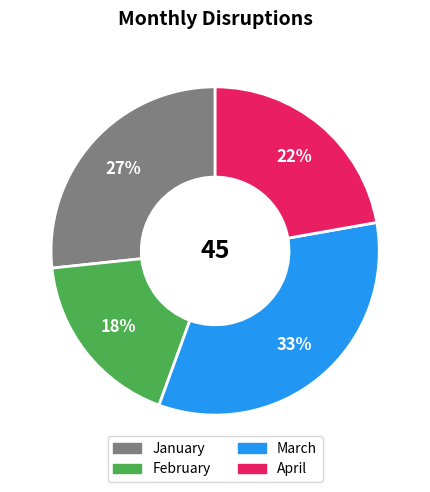

Is the sum of February and March greater than half?

Yes